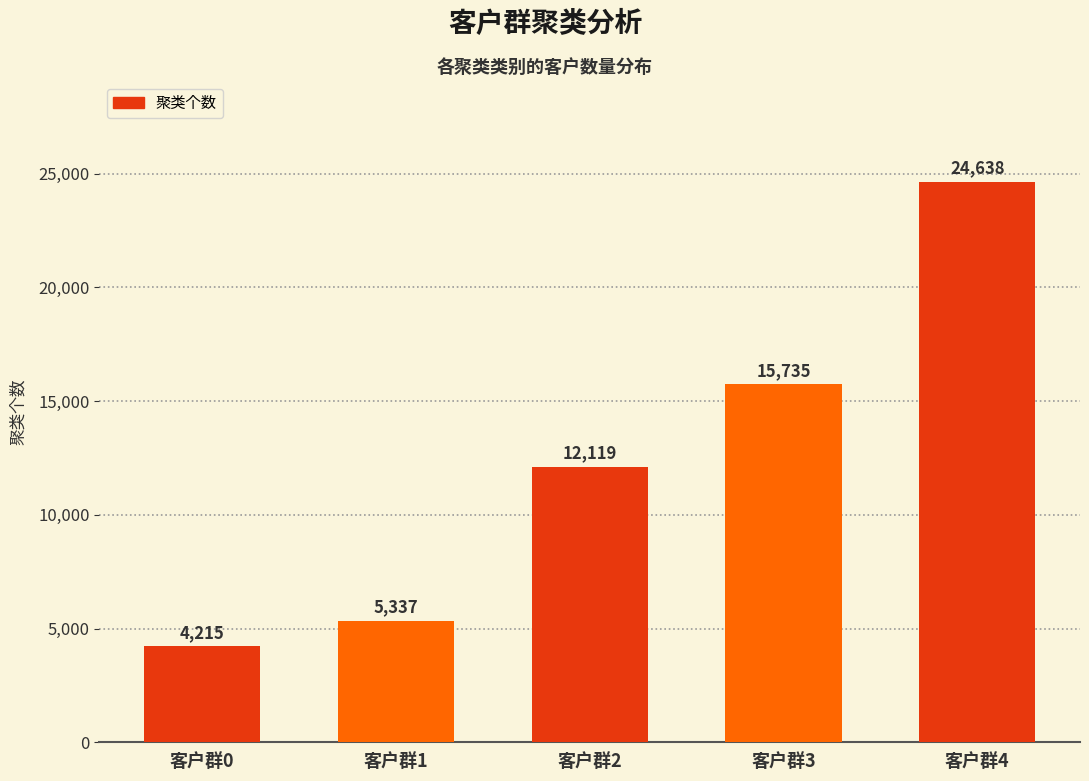

What is the difference between the second highest and minimum values?

11520